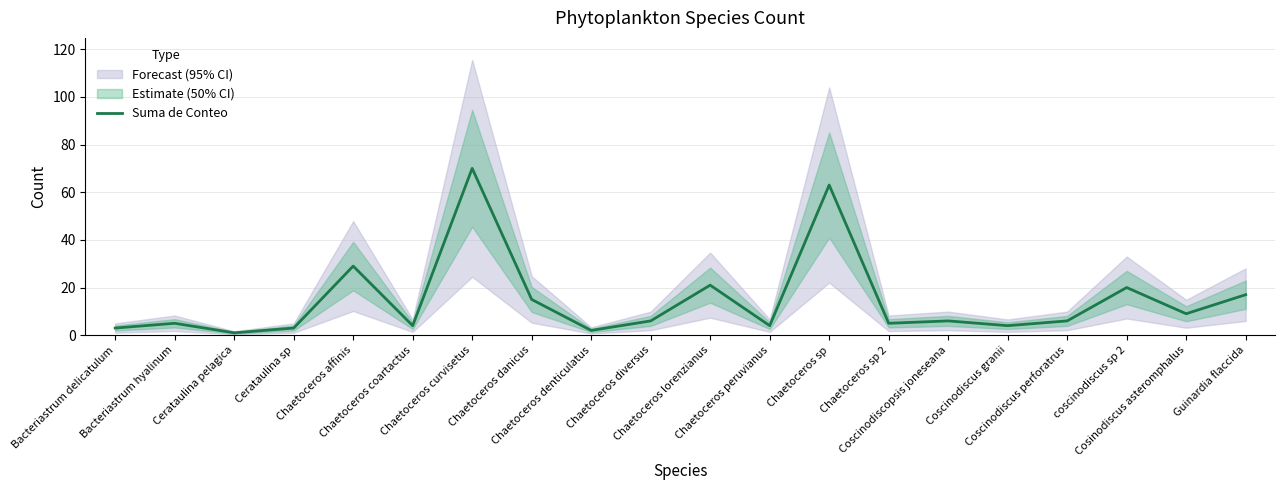

Reading left to right, extract all data points from this chart.

Bacteriastrum delicatulum=3	Bacteriastrum hyalinum=5	Cerataulina pelagica=1	Cerataulina sp=3	Chaetoceros affinis=29	Chaetoceros coartactus=4	Chaetoceros curvisetus=70	Chaetoceros danicus=15	Chaetoceros denticulatus=2	Chaetoceros diversus=6	Chaetoceros lorenzianus=21	Chaetoceros peruvianus=4	Chaetoceros sp=63	Chaetoceros sp 2=5	Coscinodiscopsis joneseana=6	Coscinodiscus granii=4	Coscinodiscus perforatrus=6	coscinodiscus sp 2=20	Cosinodiscus asteromphalus=9	Guinardia flaccida=17